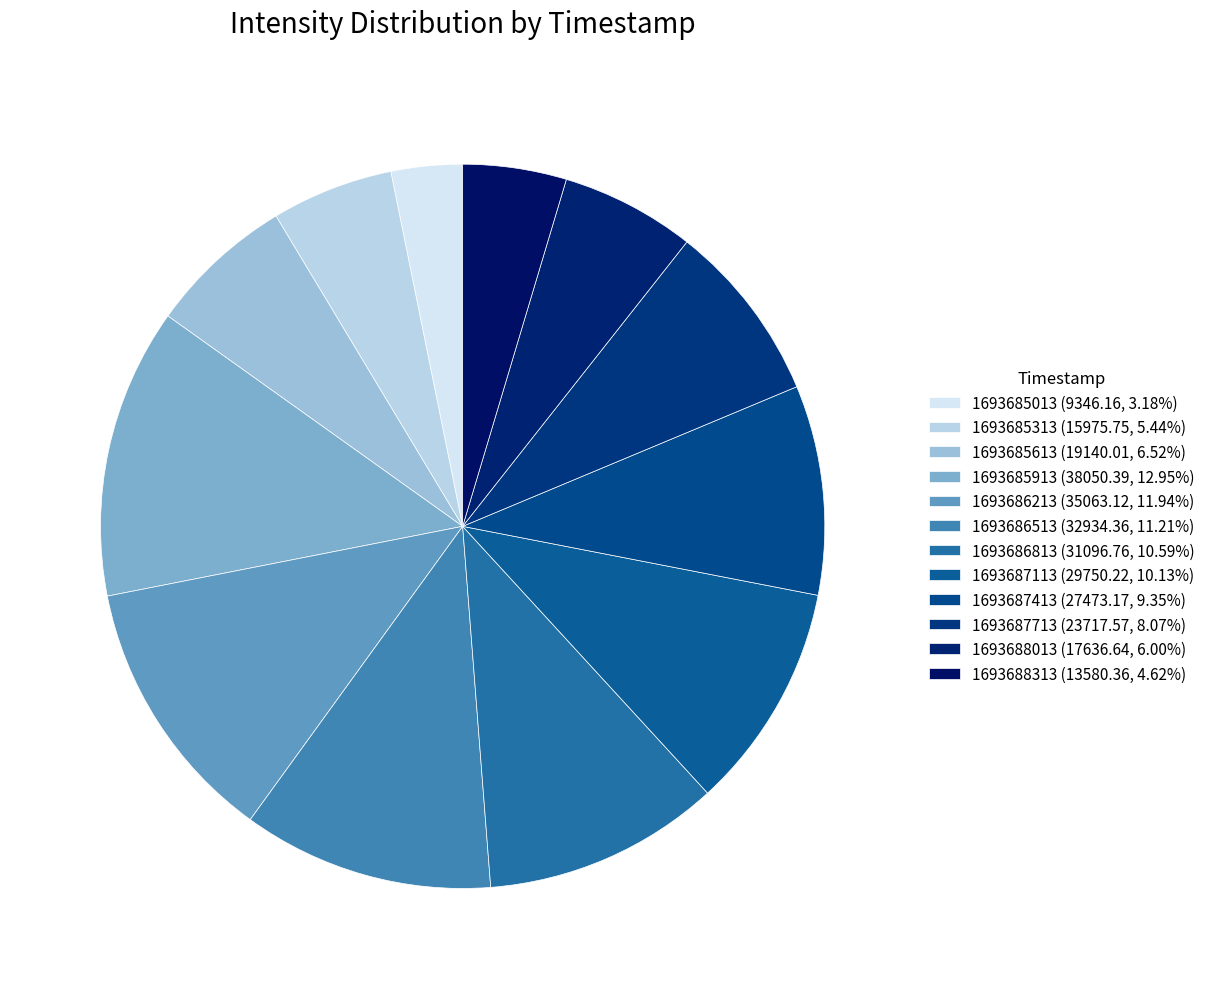

Which category has the smallest portion of the pie?

1693685013